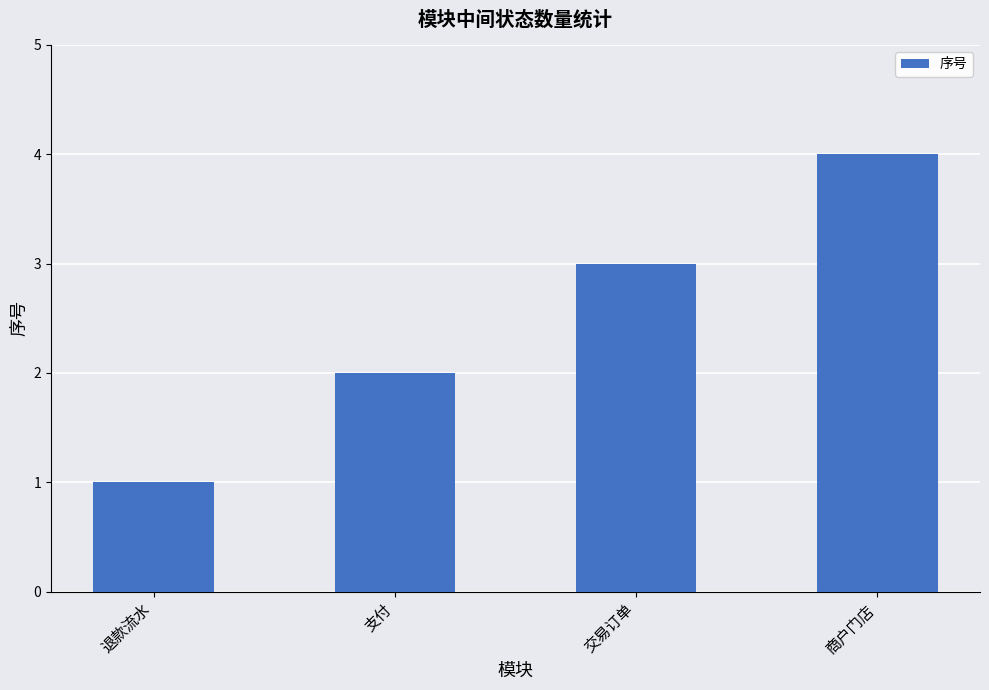

Reading left to right, extract all data points from this chart.

退款流水=1	支付=2	交易订单=3	商户门店=4